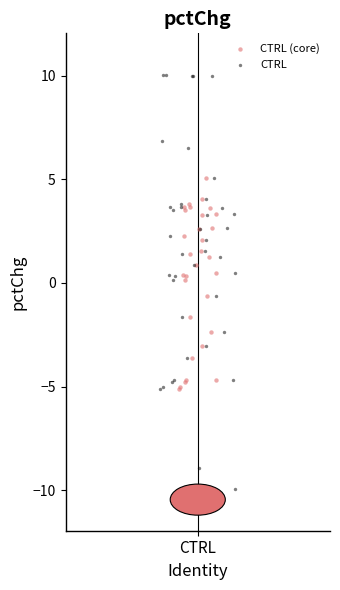

Which series reaches the maximum Y coordinate?

CTRL